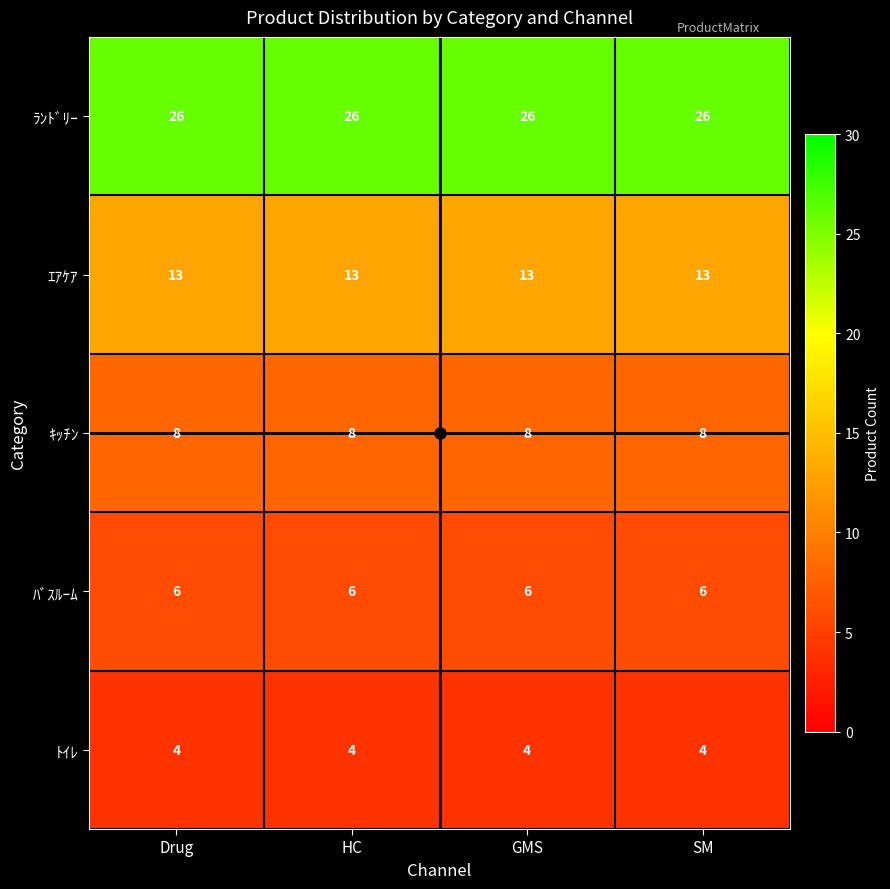

Rank the series by their maximum value, from highest to lowest.

ﾗﾝﾄﾞﾘｰ, ｴｱｹｱ, ｷｯﾁﾝ, ﾊﾞｽﾙｰﾑ, ﾄｲﾚ